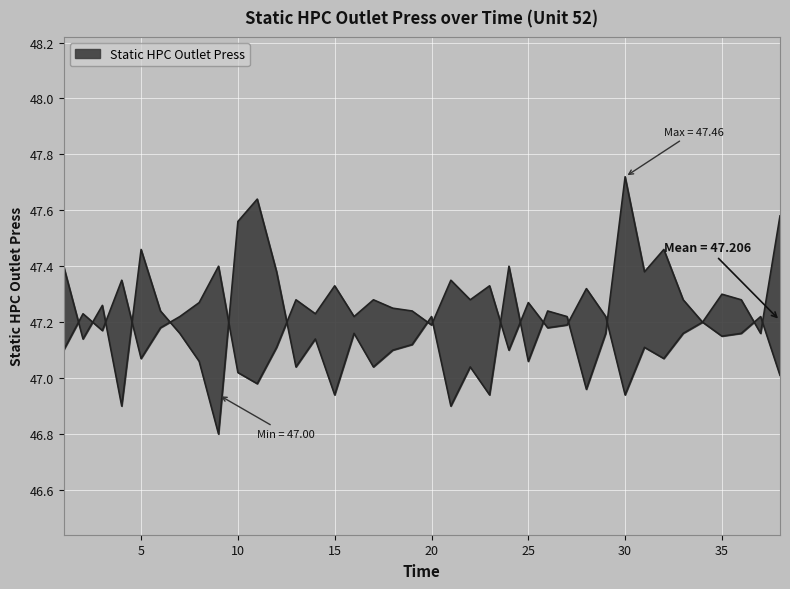

What value does the data have at 24?

47.4